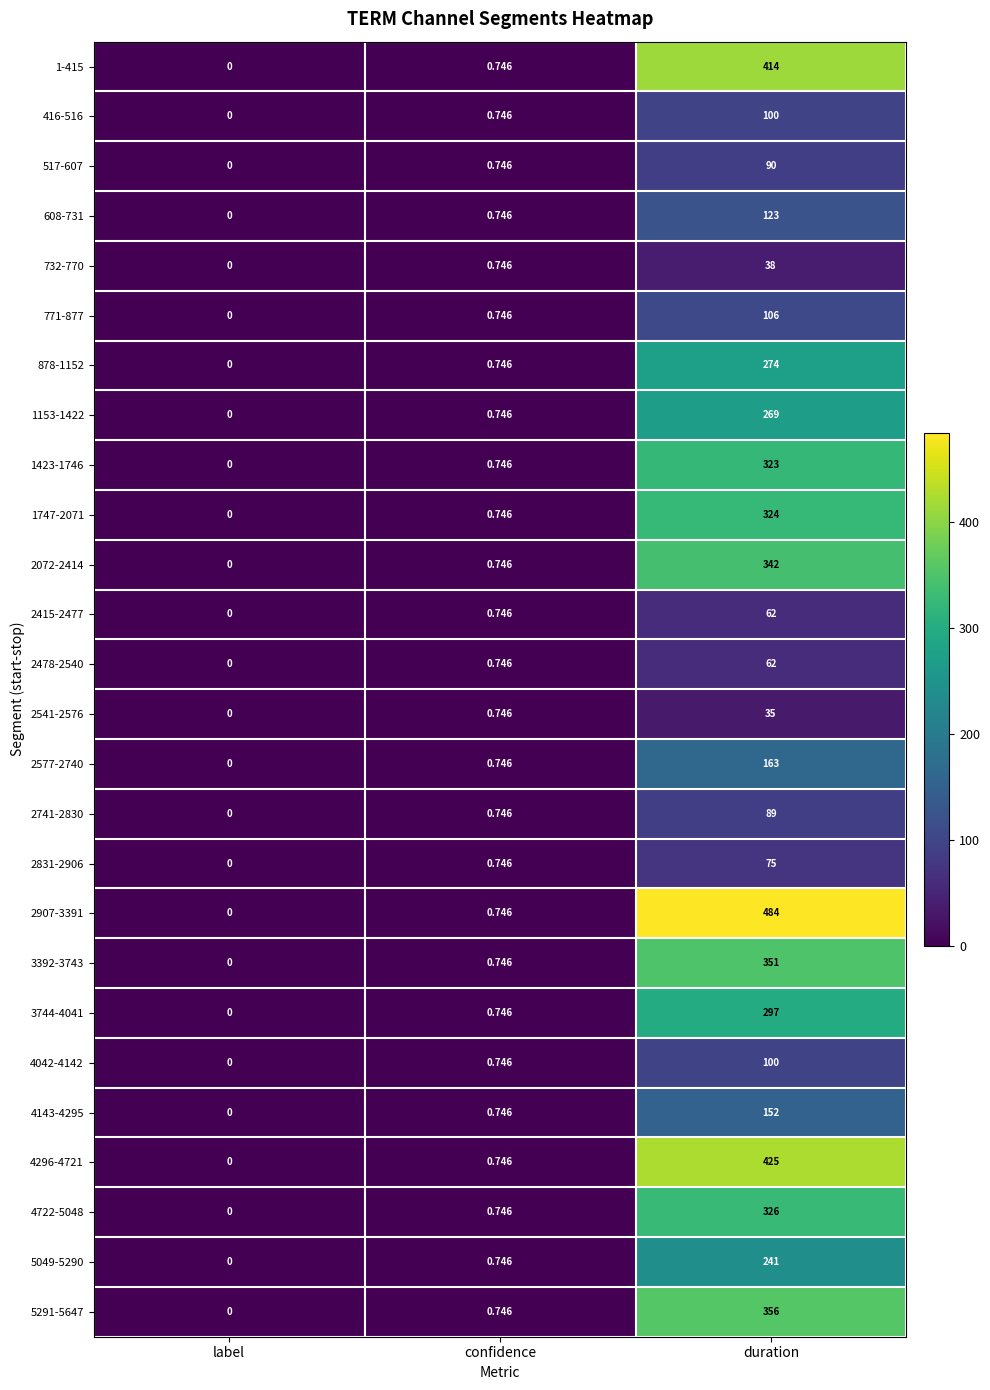

At which category is the sum across all series the highest?

duration